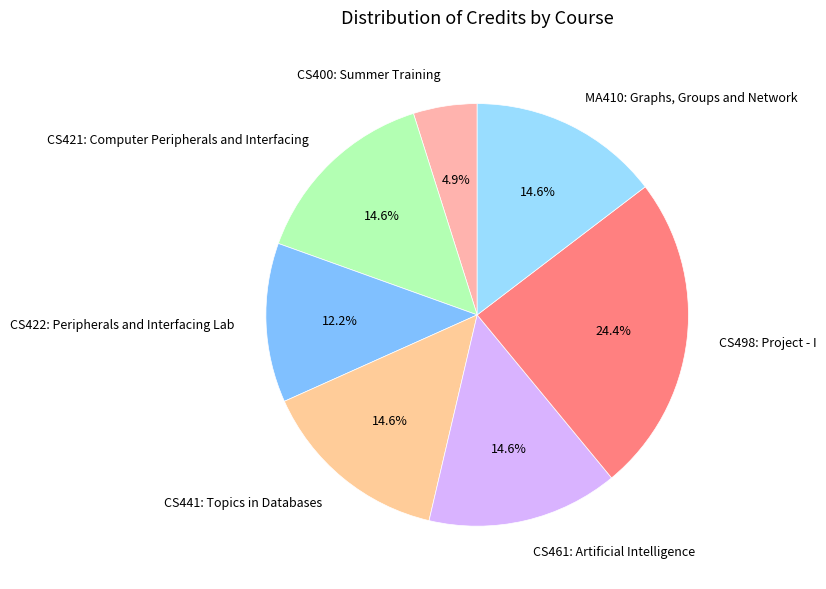

What is the smallest slice in the pie chart?

CS400: Summer Training